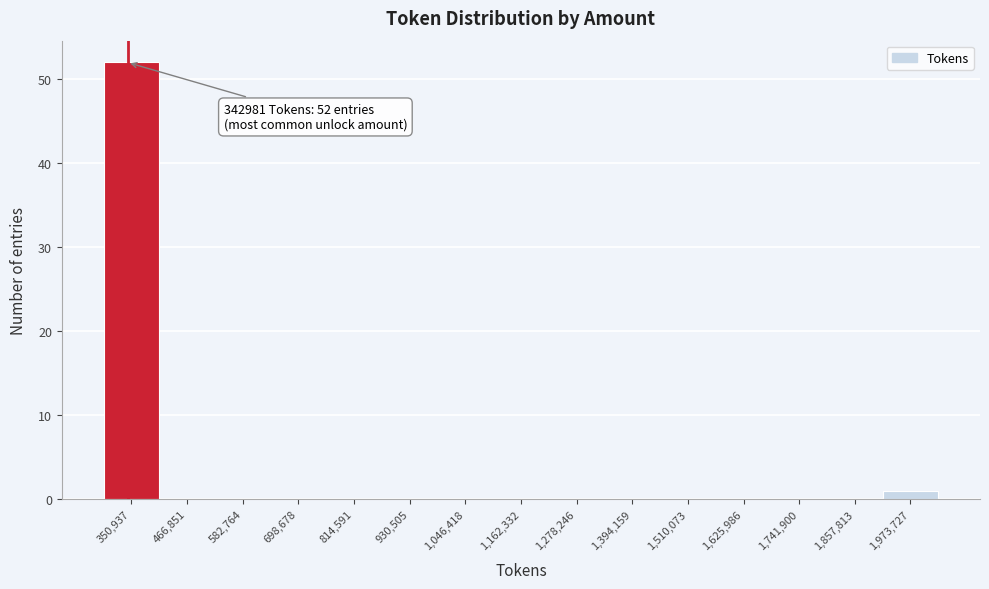

Which range on the x-axis has the tallest bar?

300000 to 400000